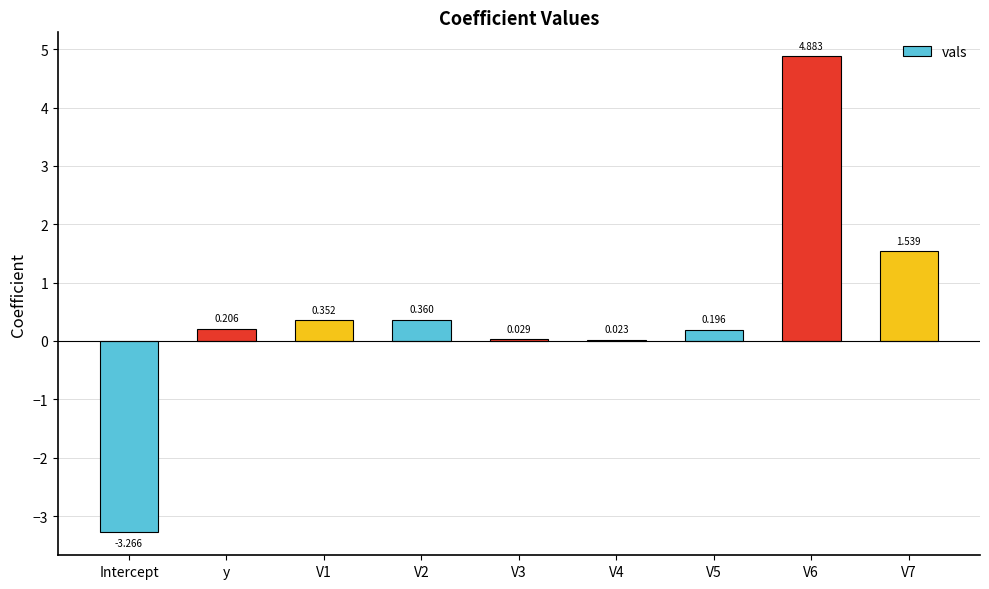

What is the difference between the values at V5 and V2?

0.2